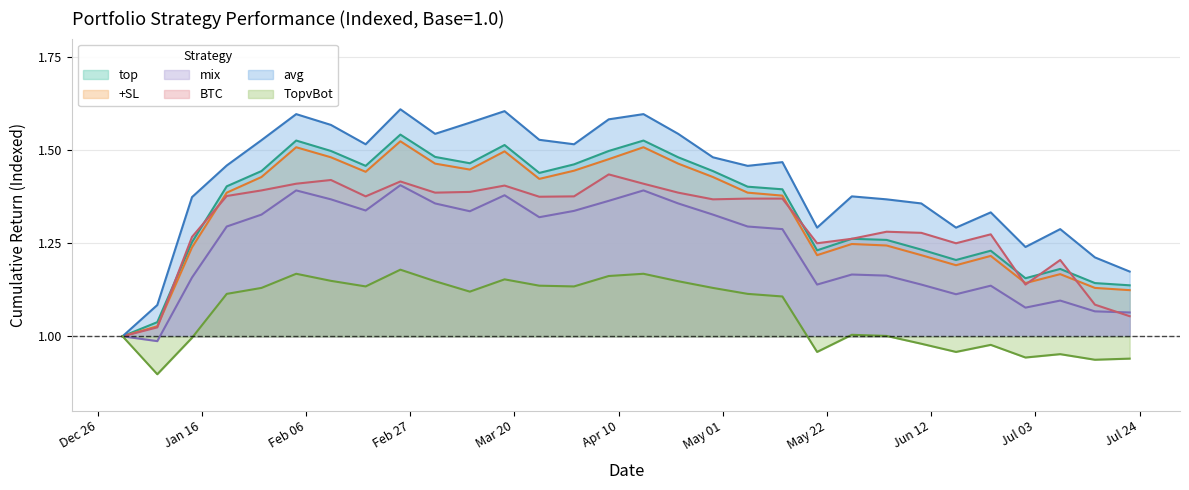

Reading right to left, list all the values displayed in this chart.

top: 1.1	1.1	1.2	1.2	1.2	1.2	1.2	1.3	1.3	1.2	1.4	1.4	1.4	1.5	1.5	1.5	1.5	1.4	1.5	1.5	1.5	1.5	1.5	1.5	1.5	1.4	1.4	1.3	1.0	1.0
+SL: 1.1	1.1	1.2	1.1	1.2	1.2	1.2	1.2	1.2	1.2	1.4	1.4	1.4	1.5	1.5	1.5	1.4	1.4	1.5	1.4	1.5	1.5	1.4	1.5	1.5	1.4	1.4	1.2	1.0	1.0
mix: 1.1	1.1	1.1	1.1	1.1	1.1	1.1	1.2	1.2	1.1	1.3	1.3	1.3	1.4	1.4	1.4	1.3	1.3	1.4	1.3	1.4	1.4	1.3	1.4	1.4	1.3	1.3	1.2	1.0	1.0
BTC: 1.1	1.1	1.2	1.1	1.3	1.2	1.3	1.3	1.3	1.2	1.4	1.4	1.4	1.4	1.4	1.4	1.4	1.4	1.4	1.4	1.4	1.4	1.4	1.4	1.4	1.4	1.4	1.3	1.0	1.0
avg: 1.2	1.2	1.3	1.2	1.3	1.3	1.4	1.4	1.4	1.3	1.5	1.5	1.5	1.5	1.6	1.6	1.5	1.5	1.6	1.6	1.5	1.6	1.5	1.6	1.6	1.5	1.5	1.4	1.1	1.0
TopvBot: 0.9	0.9	1.0	0.9	1.0	1.0	1.0	1.0	1.0	1.0	1.1	1.1	1.1	1.1	1.2	1.2	1.1	1.1	1.2	1.1	1.1	1.2	1.1	1.1	1.2	1.1	1.1	1.0	0.9	1.0